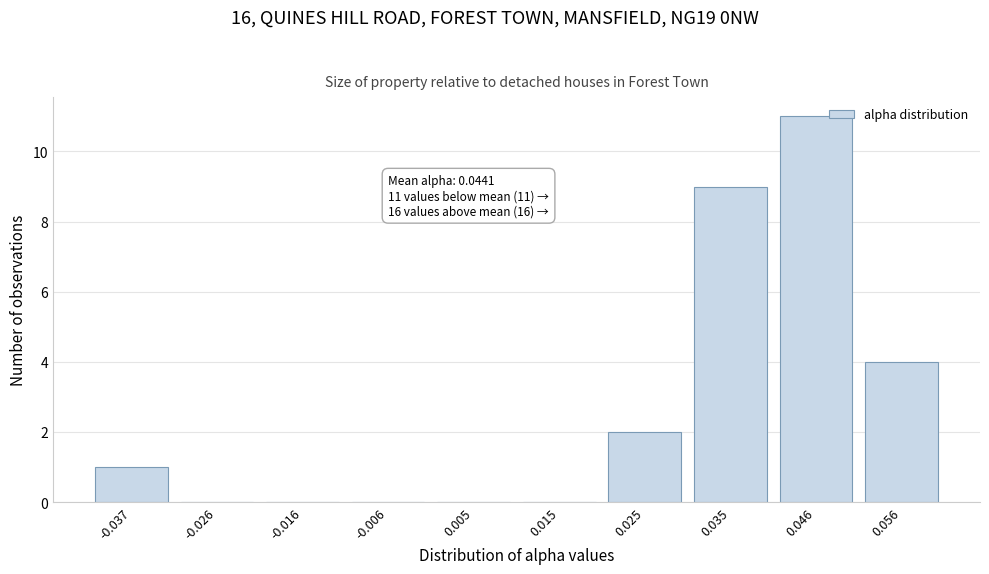

Reading left to right, transcribe all the data shown in this chart.

-0.037=1	-0.026=0	-0.016=0	-0.006=0	0.005=0	0.015=0	0.025=2	0.035=9	0.046=11	0.056=4